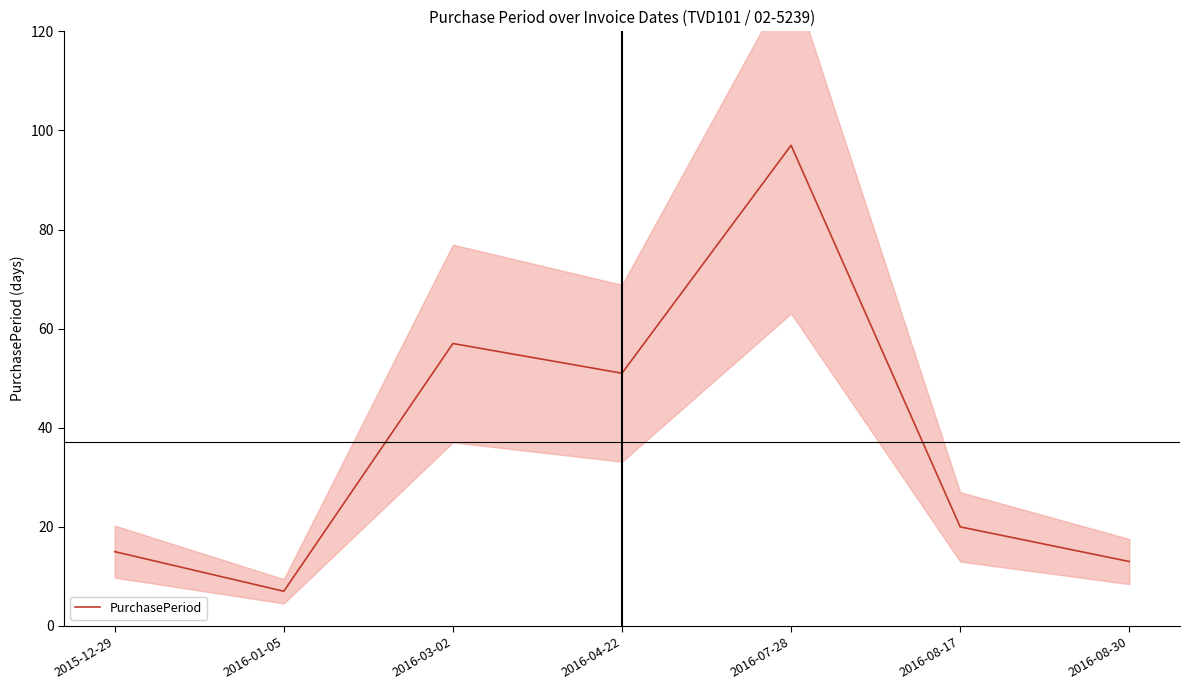

Rank the categories by value from lowest to highest.

2016-01-05, 2016-08-30, 2015-12-29, 2016-08-17, 2016-04-22, 2016-03-02, 2016-07-28